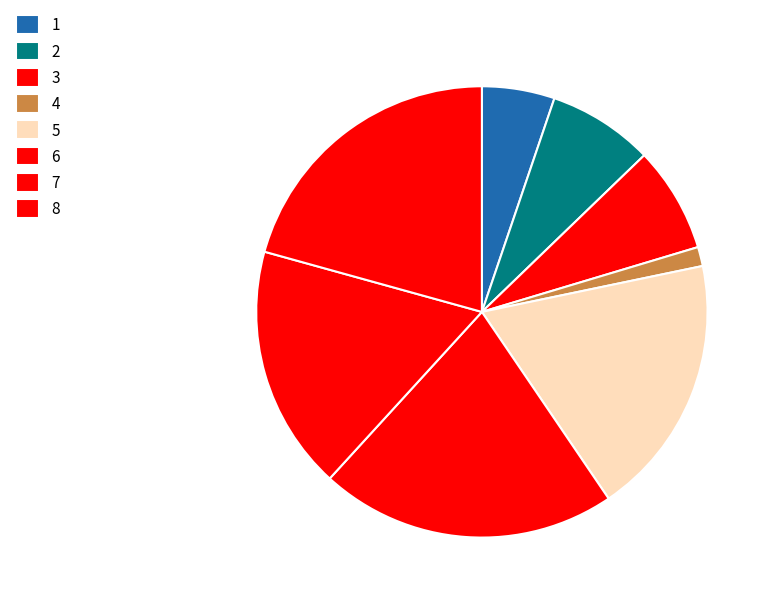

Which slice is the largest?

6